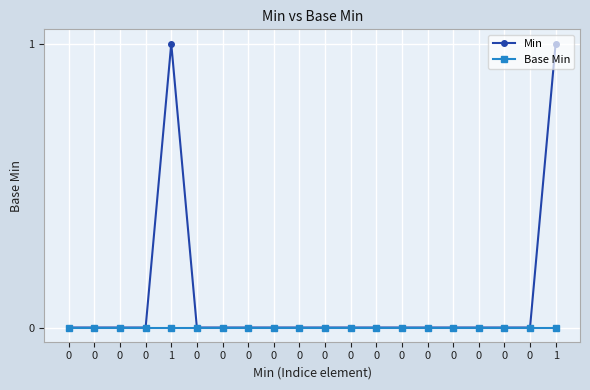

What are all the series names shown in the legend?

Min, Base Min